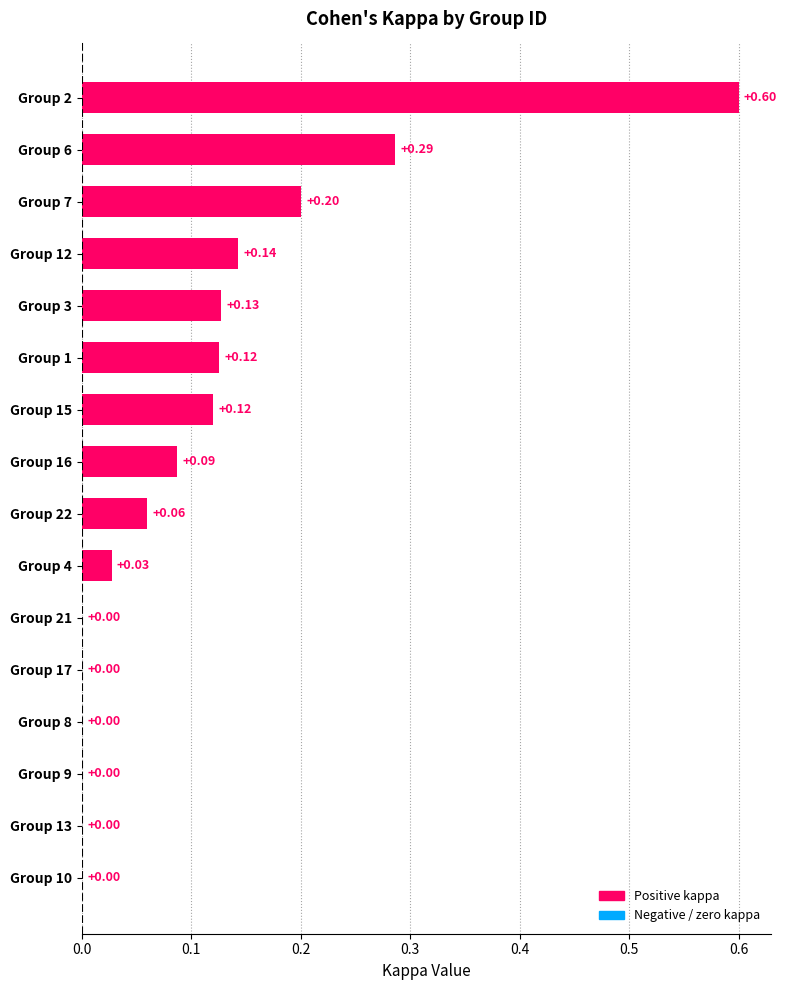

What is the change in value from Group 6 to Group 8?

-0.3